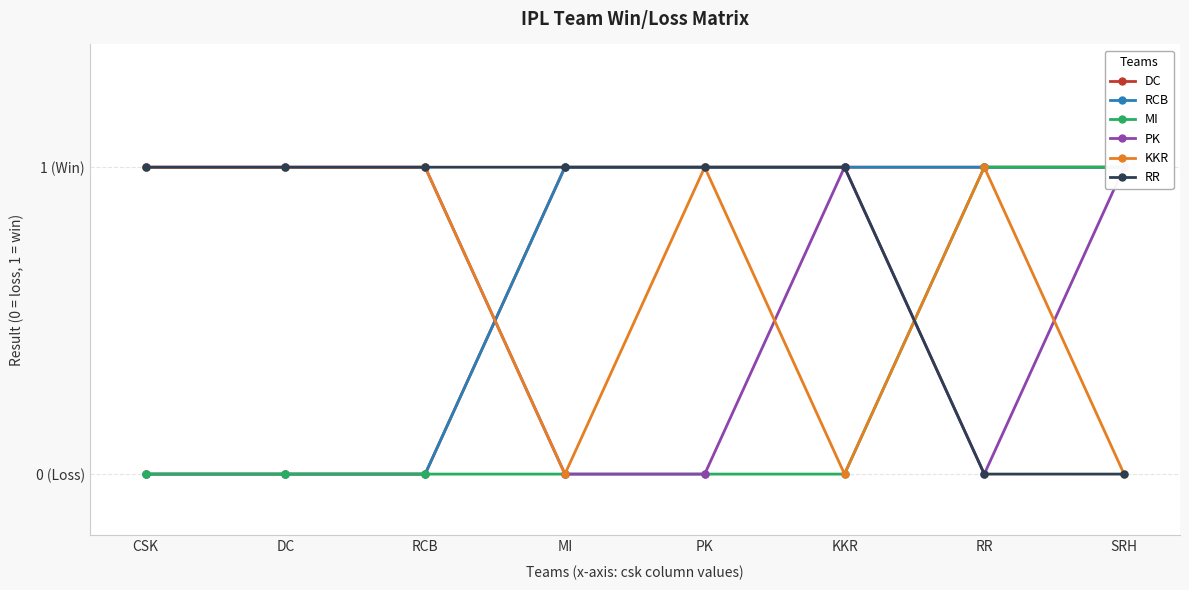

Reading right to left, extract all data points from this chart.

DC: SRH=1	RR=1	KKR=1	PK=1	MI=1	RCB=0	DC=0	CSK=0
RCB: SRH=1	RR=1	KKR=1	PK=1	MI=1	RCB=0	DC=0	CSK=0
MI: SRH=1	RR=1	KKR=0	PK=0	MI=0	RCB=0	DC=0	CSK=0
PK: SRH=1	RR=0	KKR=1	PK=0	MI=0	RCB=1	DC=1	CSK=1
KKR: SRH=0	RR=1	KKR=0	PK=1	MI=0	RCB=1	DC=1	CSK=1
RR: SRH=0	RR=0	KKR=1	PK=1	MI=1	RCB=1	DC=1	CSK=1